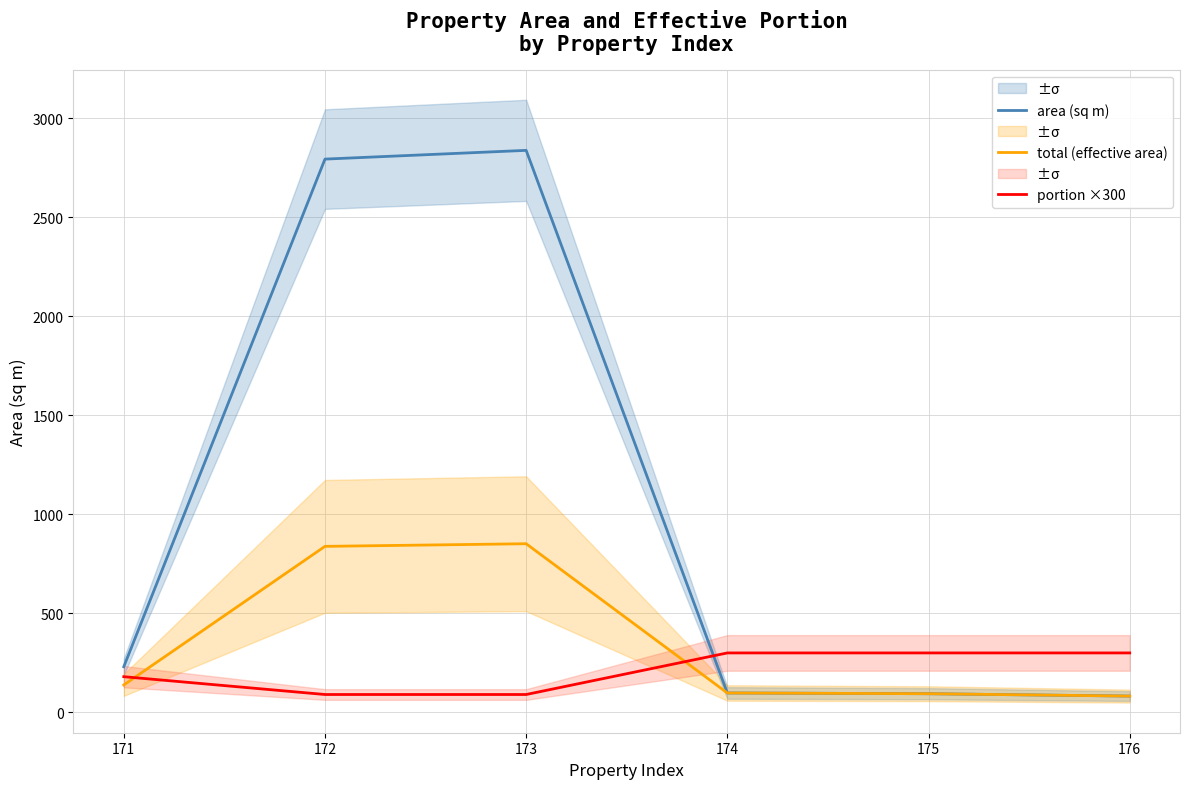

Reading left to right, extract all data points from this chart.

area (sq m): 171=230.4	172=2794.5	173=2838.7	174=97.8	175=94.0	176=82.0
total (effective area): 171=138.3	172=838.4	173=851.6	174=97.8	175=94.0	176=82.0
portion ×300: 171=180.0	172=90.0	173=90.0	174=300.0	175=300.0	176=300.0